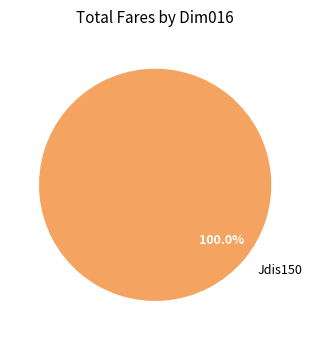

Rank the categories by value from highest to lowest.

Jdis150